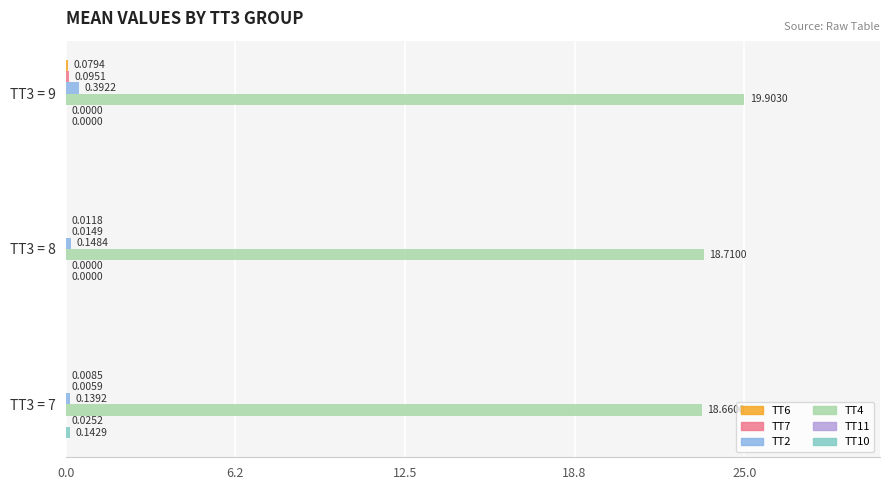

At which category is the sum across all series the highest?

TT3 = 9